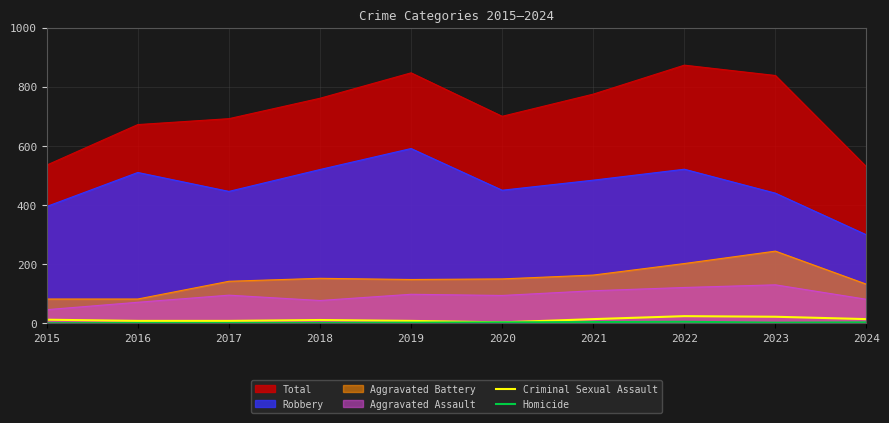

Which series has the largest range (max minus min)?

Total